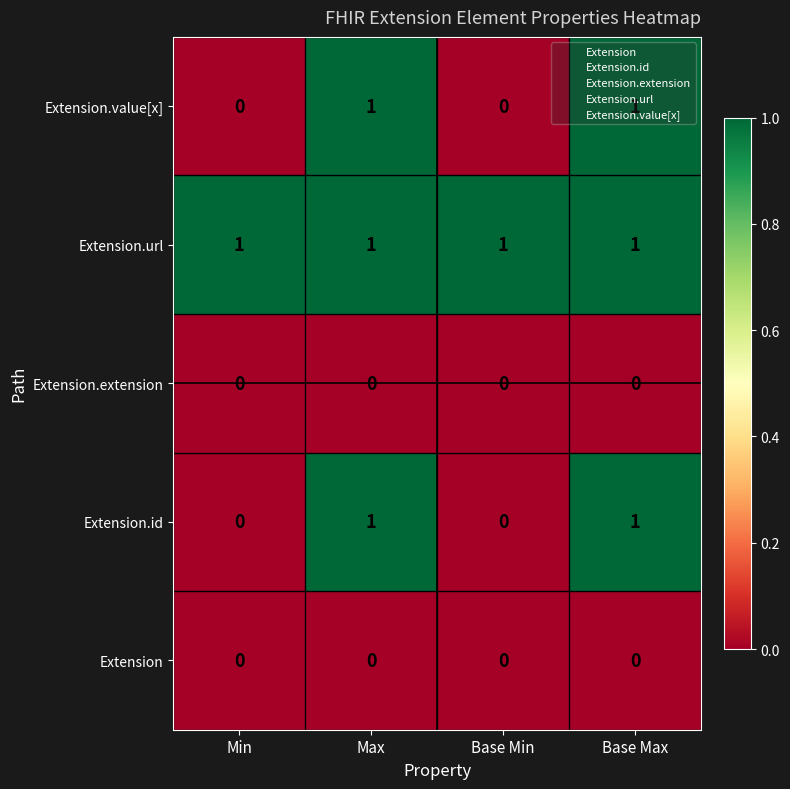

True or false: the data shows 2 at Max.

False